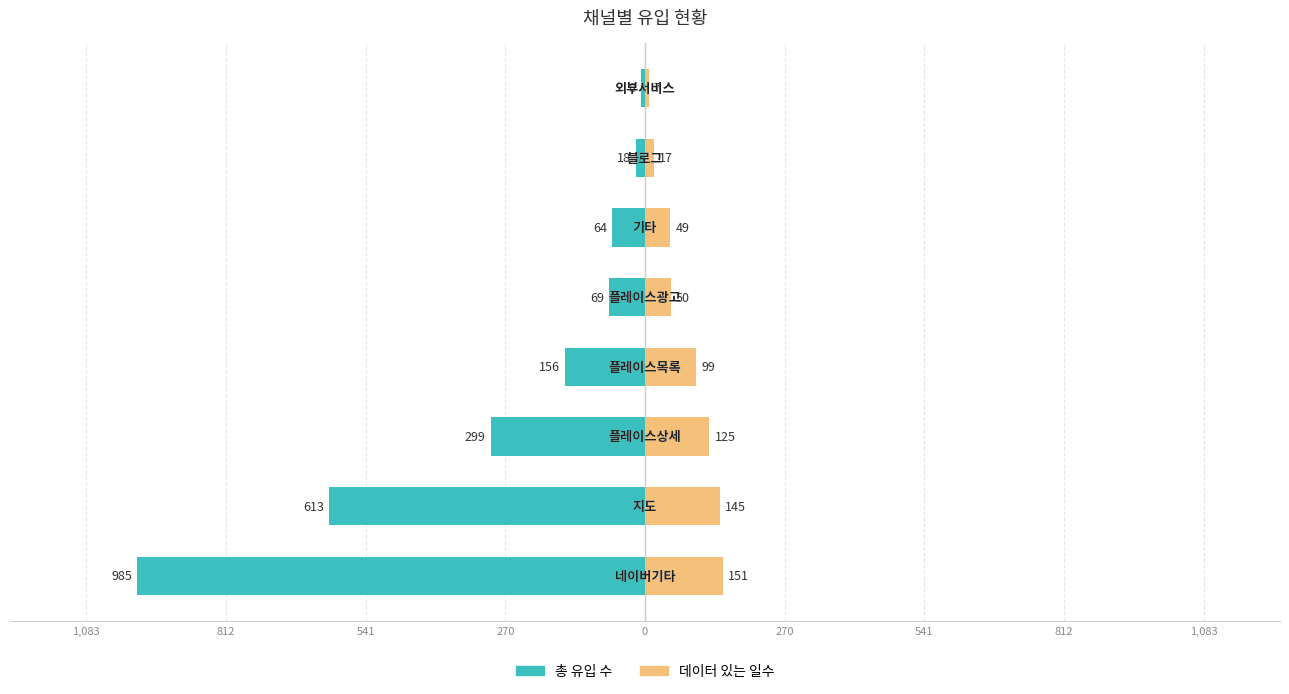

What is the smallest value displayed?

-985